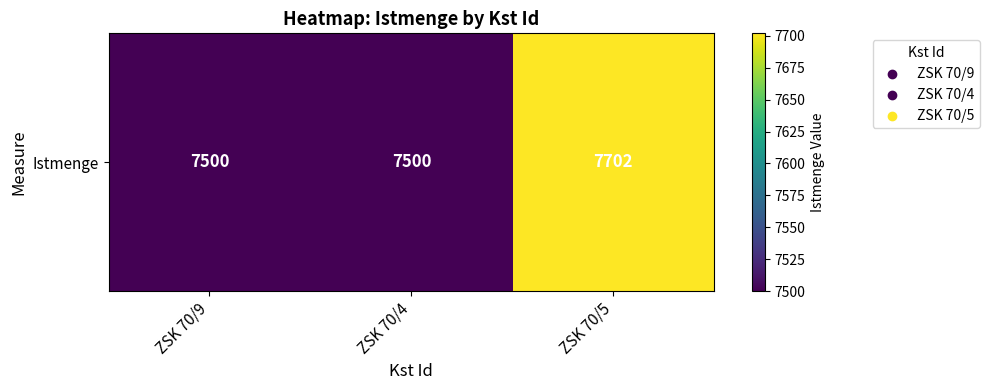

List the labels in order of value, largest first.

ZSK 70/5, ZSK 70/9, ZSK 70/4